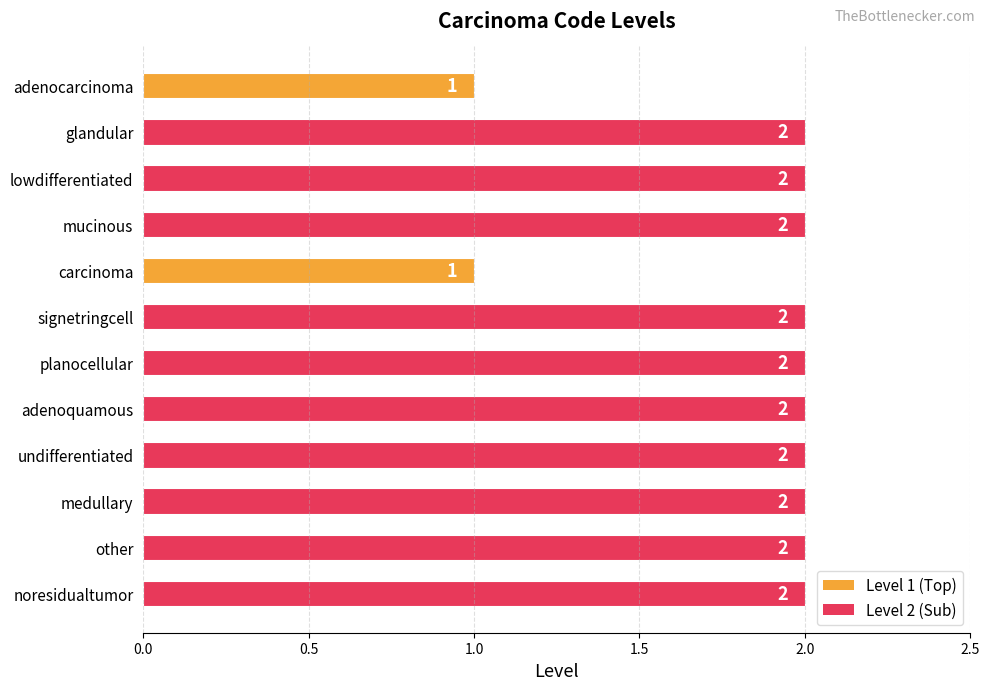

Reading top to bottom, transcribe all the data shown in this chart.

adenocarcinoma=1	glandular=2	lowdifferentiated=2	mucinous=2	carcinoma=1	signetringcell=2	planocellular=2	adenoquamous=2	undifferentiated=2	medullary=2	other=2	noresidualtumor=2